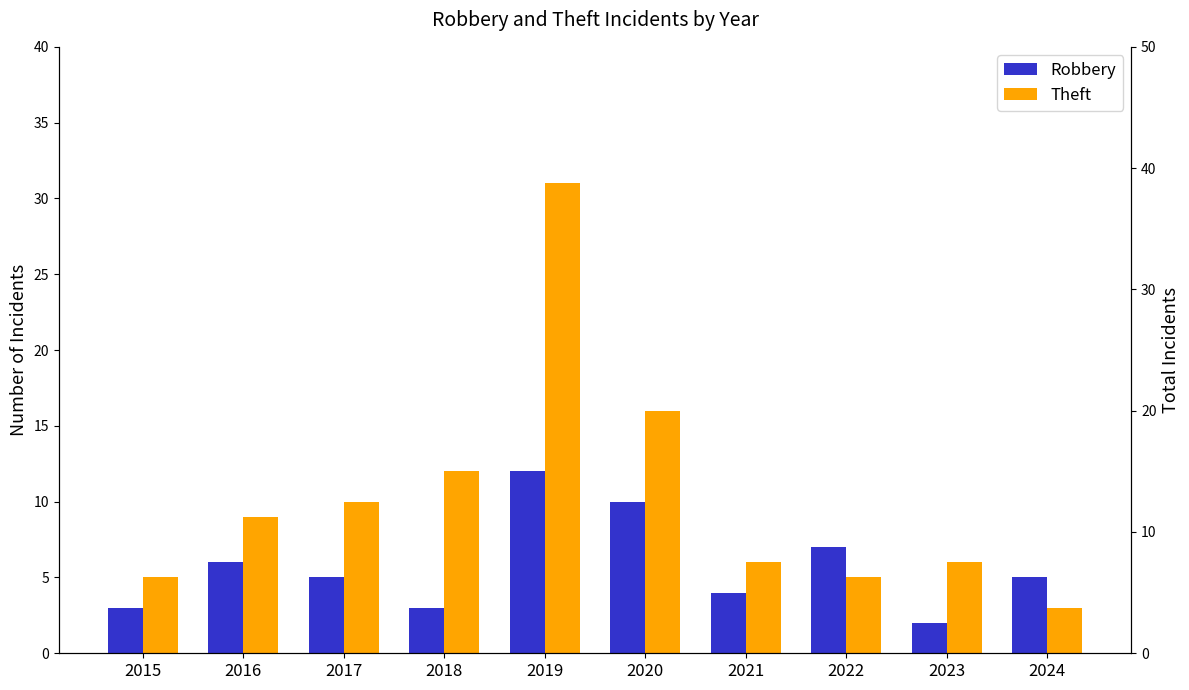

How many bars are there in each group?

2